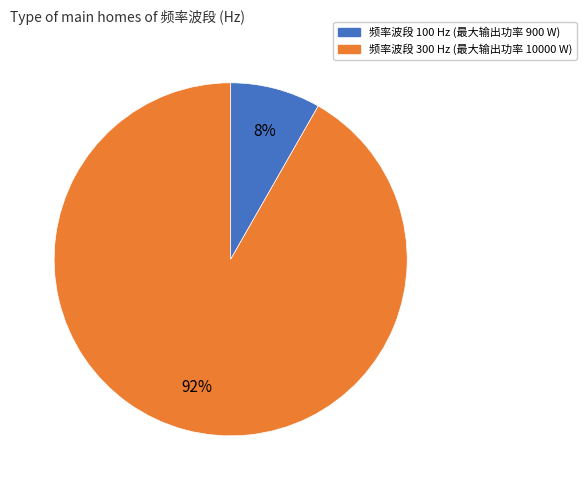

Is there any slice that represents more than half of the pie?

Yes